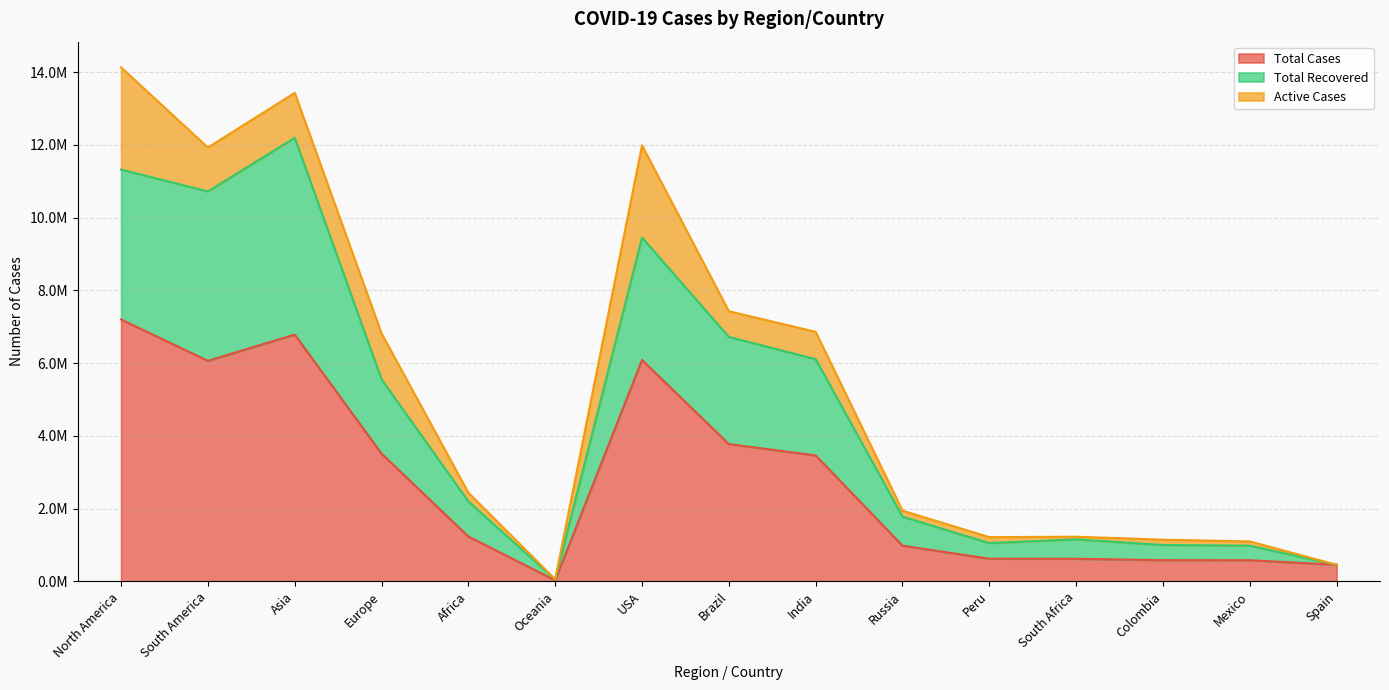

How many categories are shown in the chart?

15